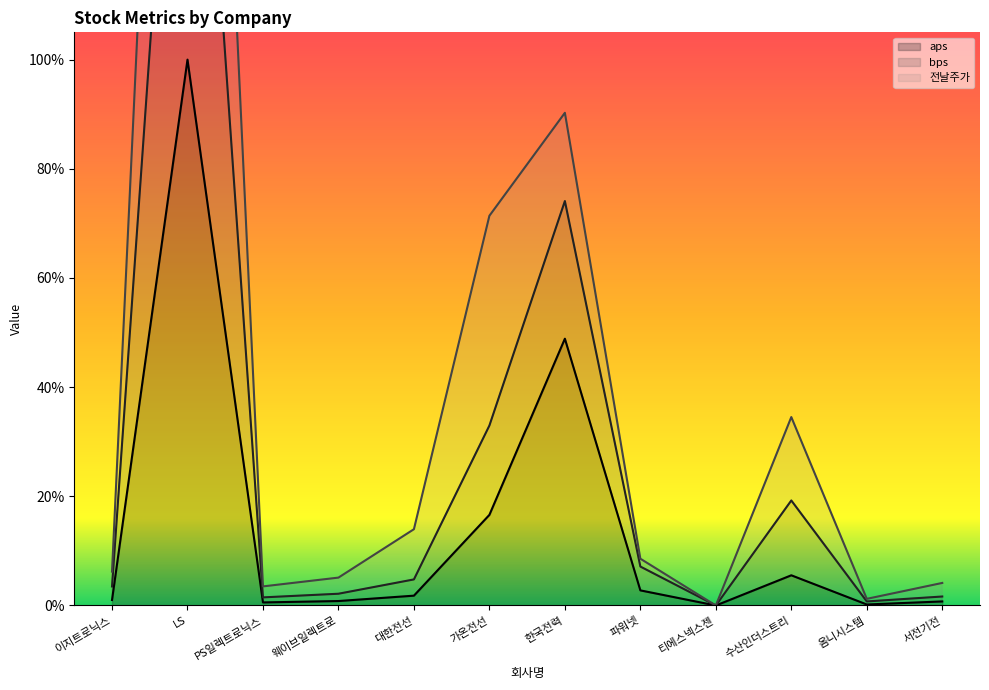

Read the bps value at 대한전선.

0.1